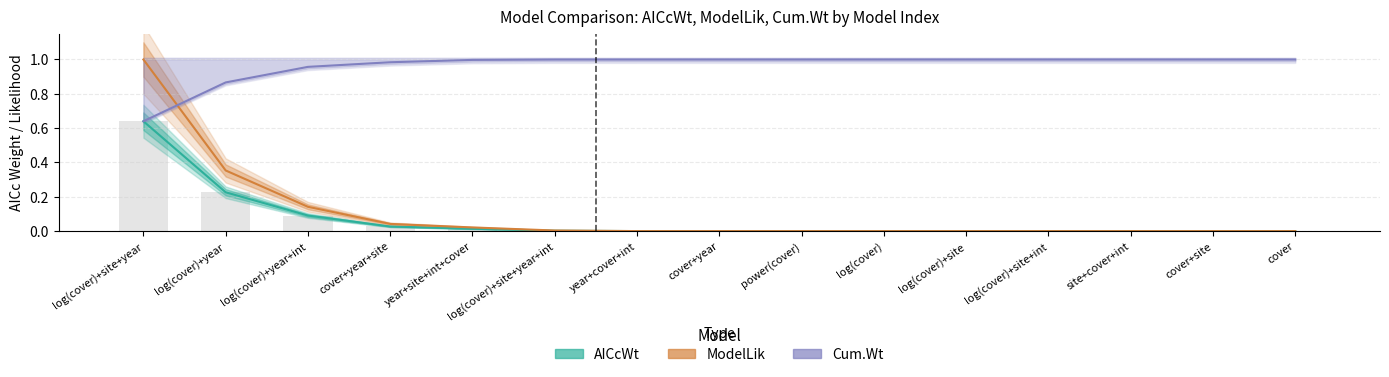

List the labels in order of ModelLik value, largest first.

log(cover)+site+year, log(cover)+year, log(cover)+year+int, cover+year+site, year+site+int+cover, log(cover)+site+year+int, year+cover+int, cover+year, power(cover), log(cover), log(cover)+site, log(cover)+site+int, site+cover+int, cover+site, cover